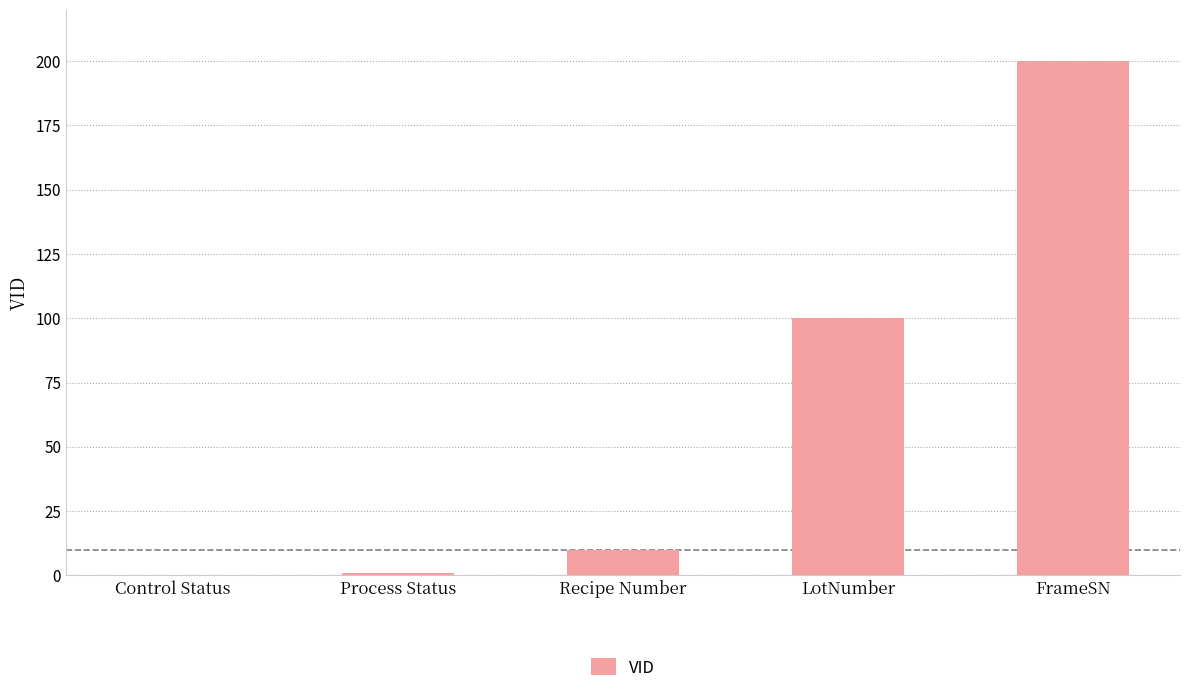

Which category has the highest value across all series?

FrameSN